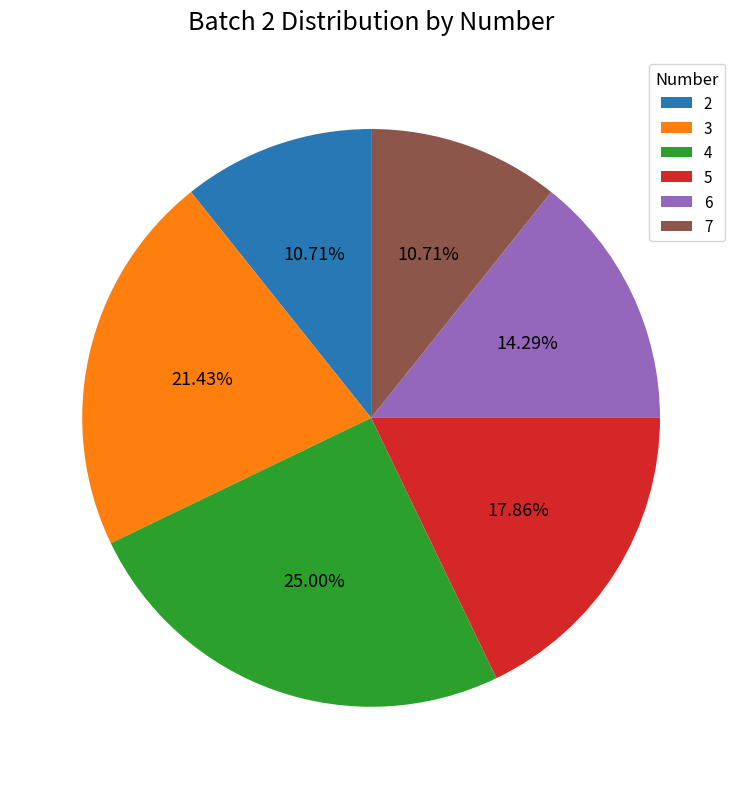

True or false: 5 accounts for 30% of the total.

False